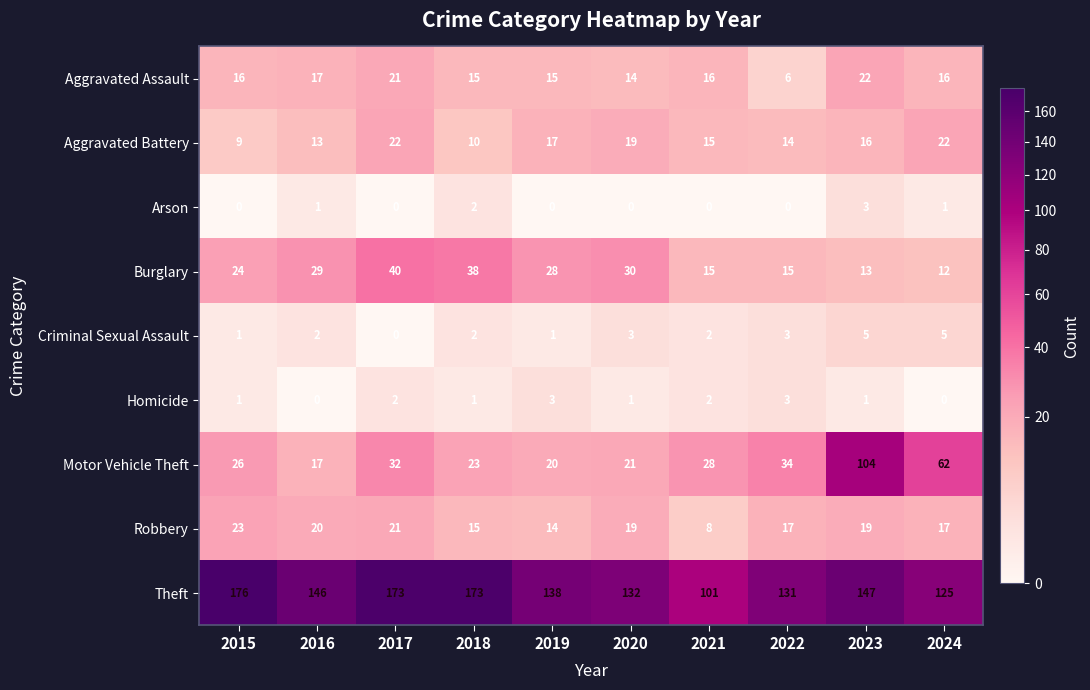

At which category is the sum across all series the highest?

2023